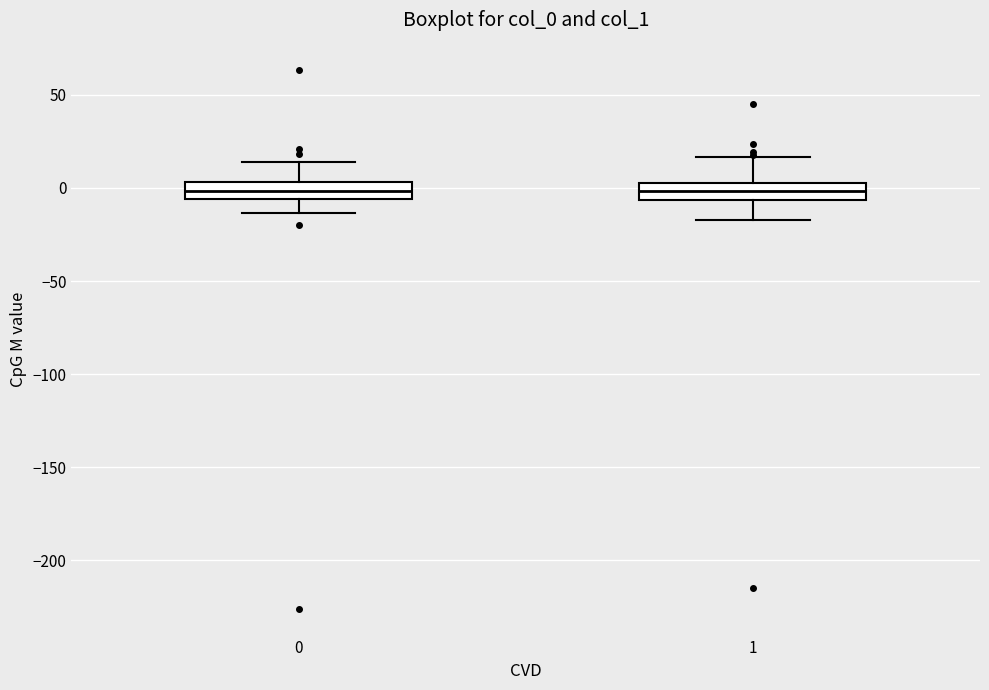

Reading left to right, transcribe this box plot: for each box, give where its median line is, the range the box spans, and where its two whiskers end, as read against the y-axis. The values are not printed on the chart, so give them approximately, as read against the axis.

0: median 0, box -5 to 5, whiskers -15 to 15
1: median 0, box -5 to 5, whiskers -15 to 15